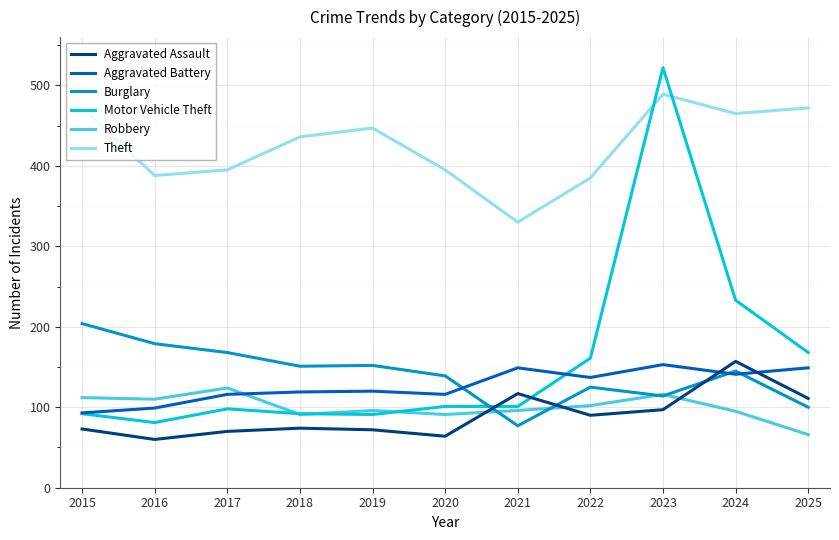

After their last crossing, which series has the higher values: Aggravated Battery or Burglary?

Aggravated Battery